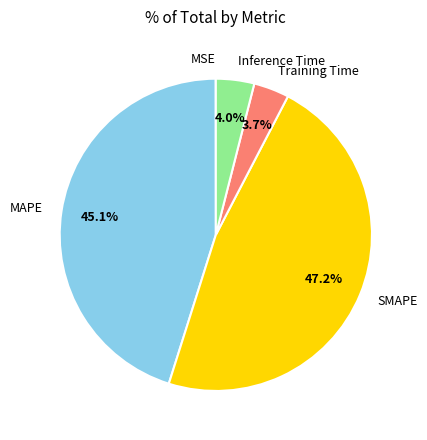

Which category has the biggest portion of the pie?

SMAPE